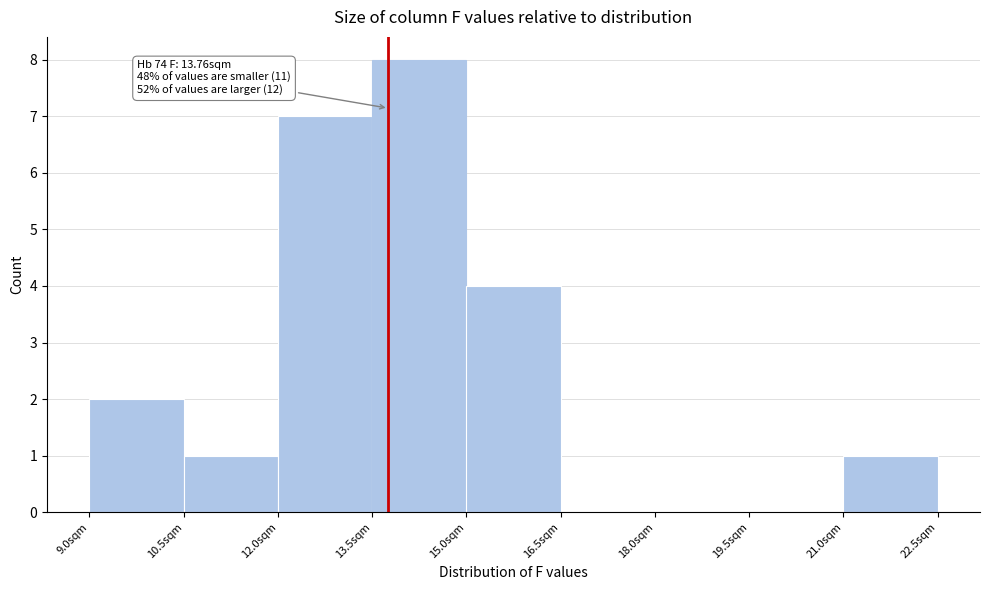

Which range on the x-axis has the tallest bar?

13.5 to 15.0